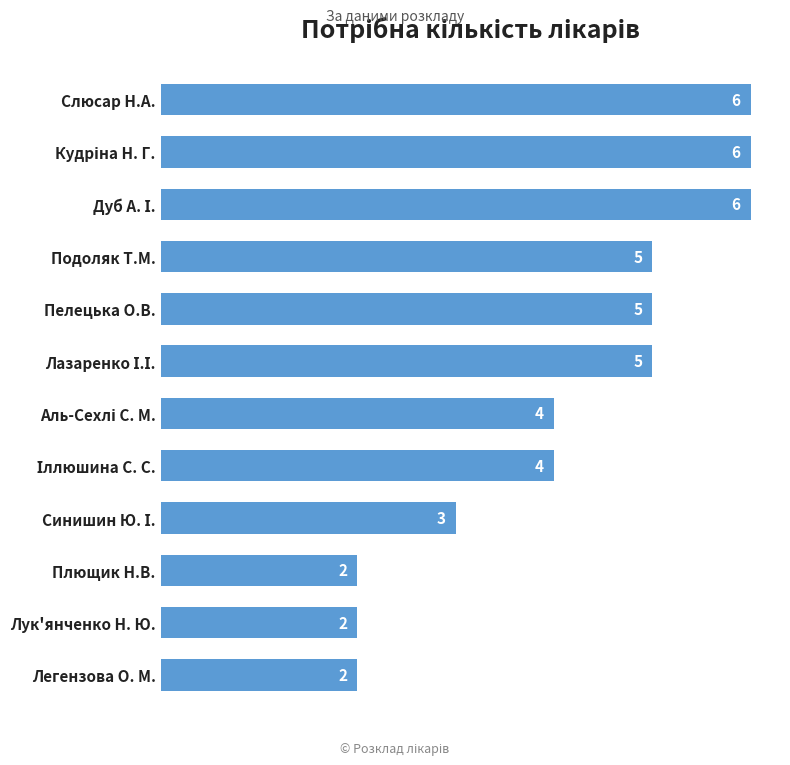

What is the average value?

4